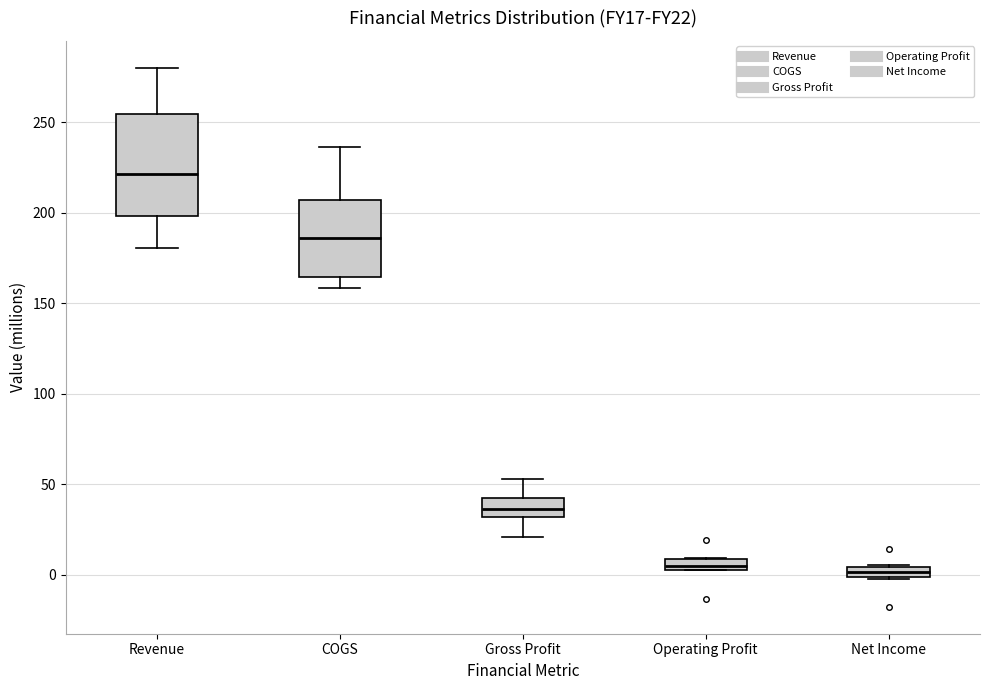

Which box is the tallest, from its lower edge to its upper edge?

Revenue